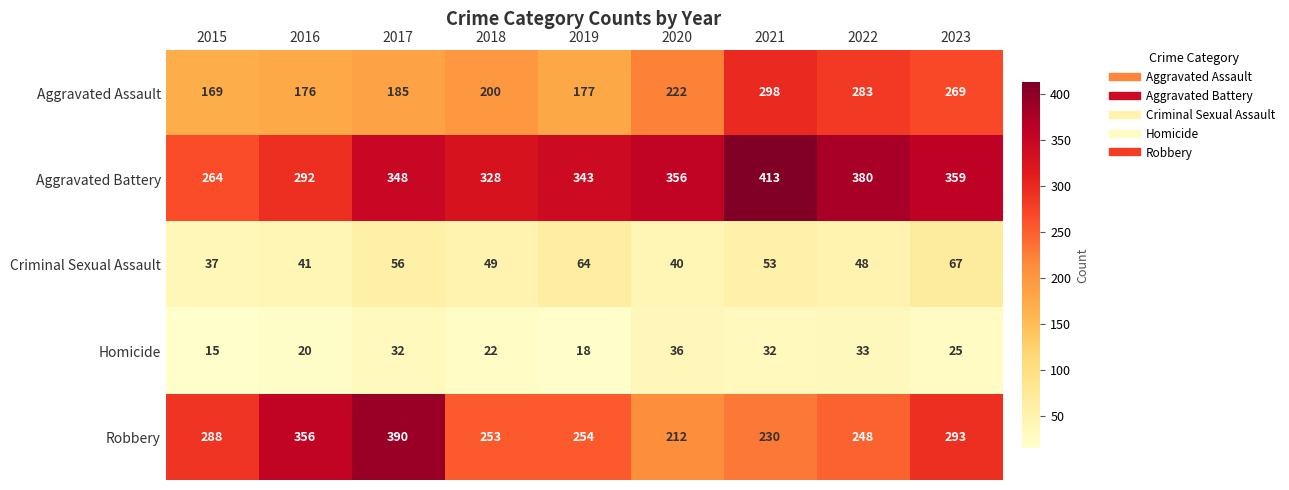

At how many categories does at least one series exceed 325?

8